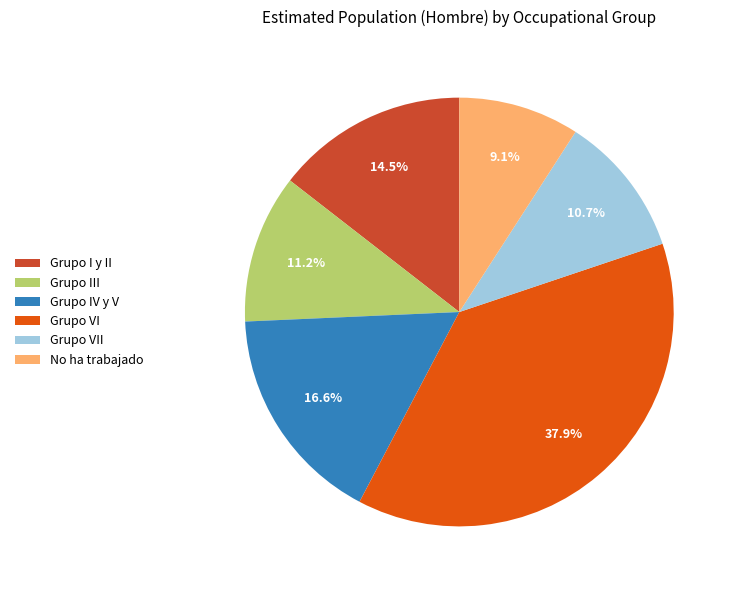

What is the smallest slice in the pie chart?

No ha trabajado